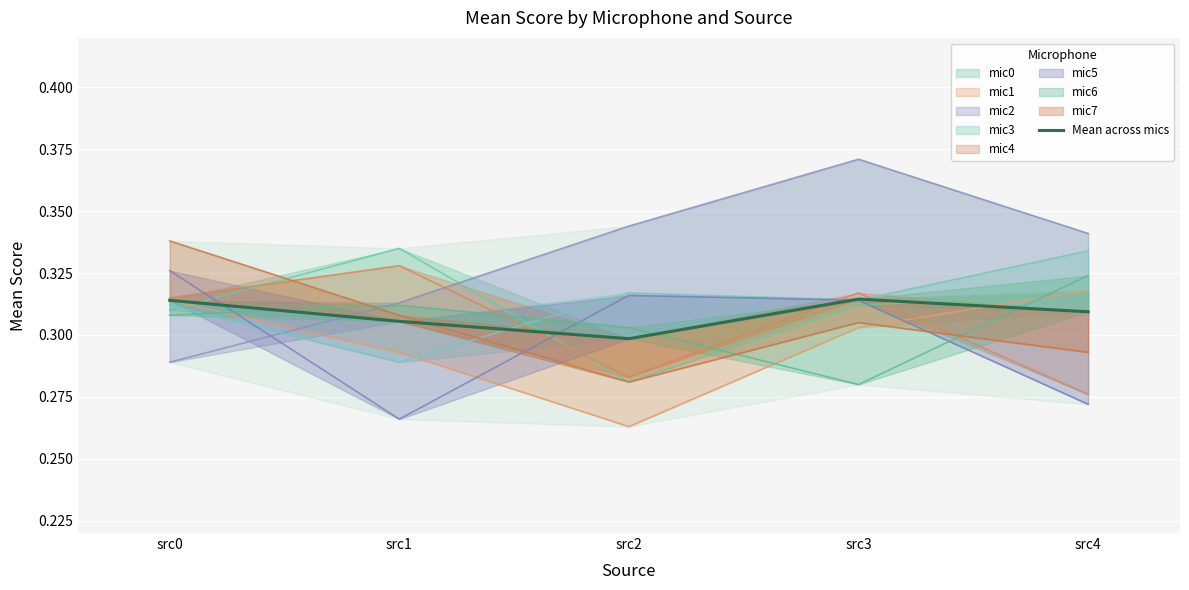

Where is the data nearest to the value 0?

src2